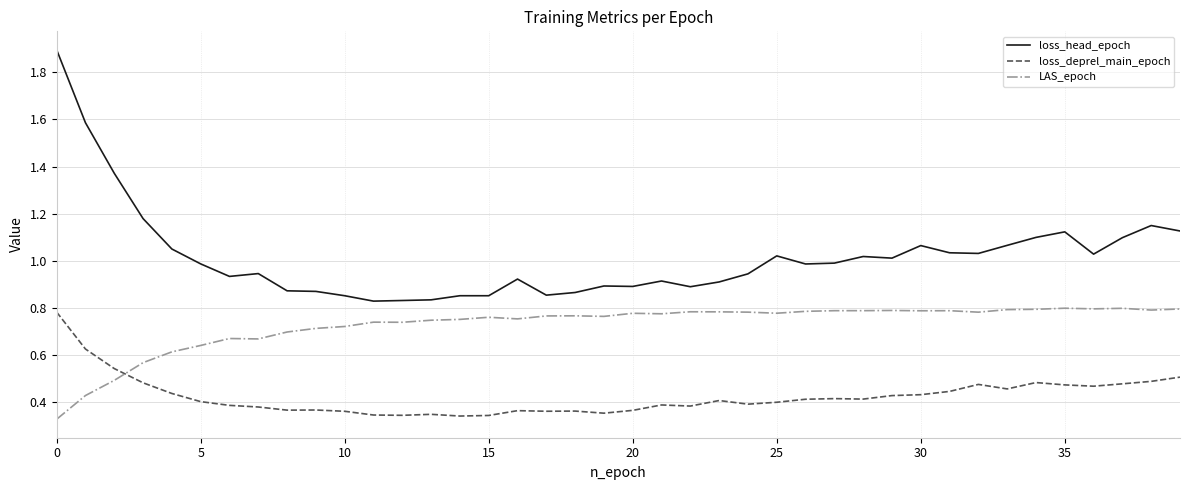

List the series in order of their overall mean, lowest first.

loss_deprel_main_epoch, LAS_epoch, loss_head_epoch